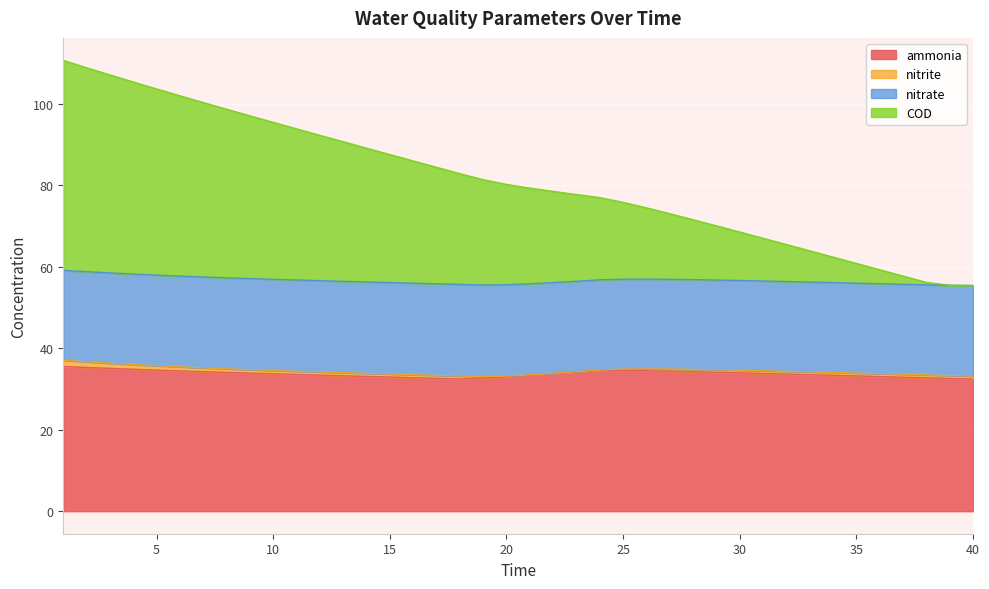

True or false: COD has a value of 97.1 at 9.

True